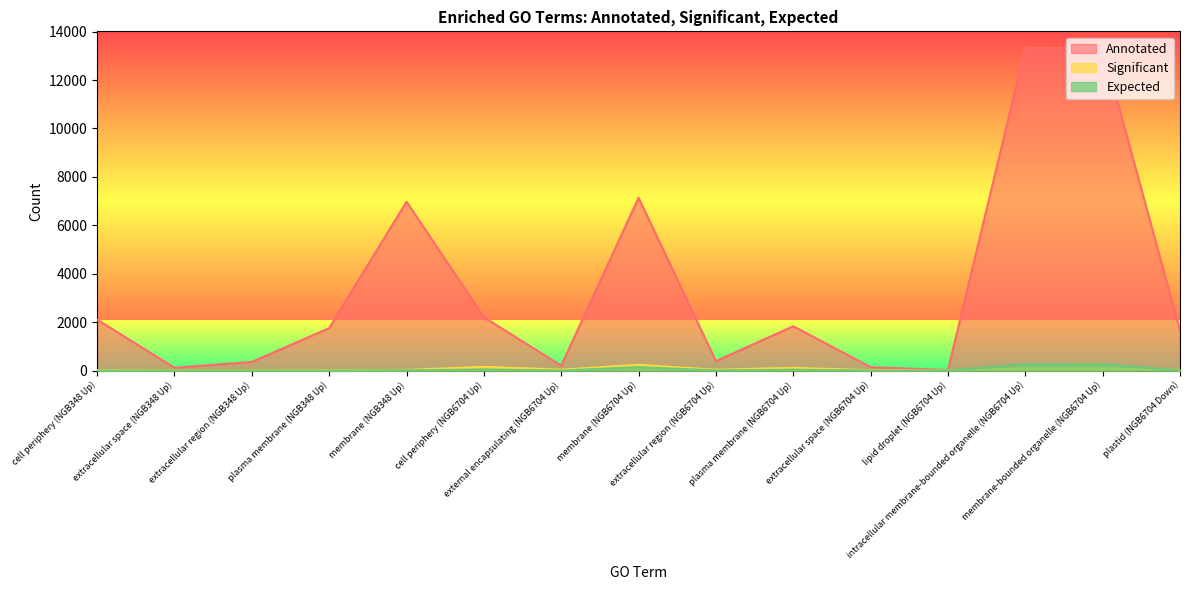

What position from the right is external encapsulating (NGB6704 Up)?

9